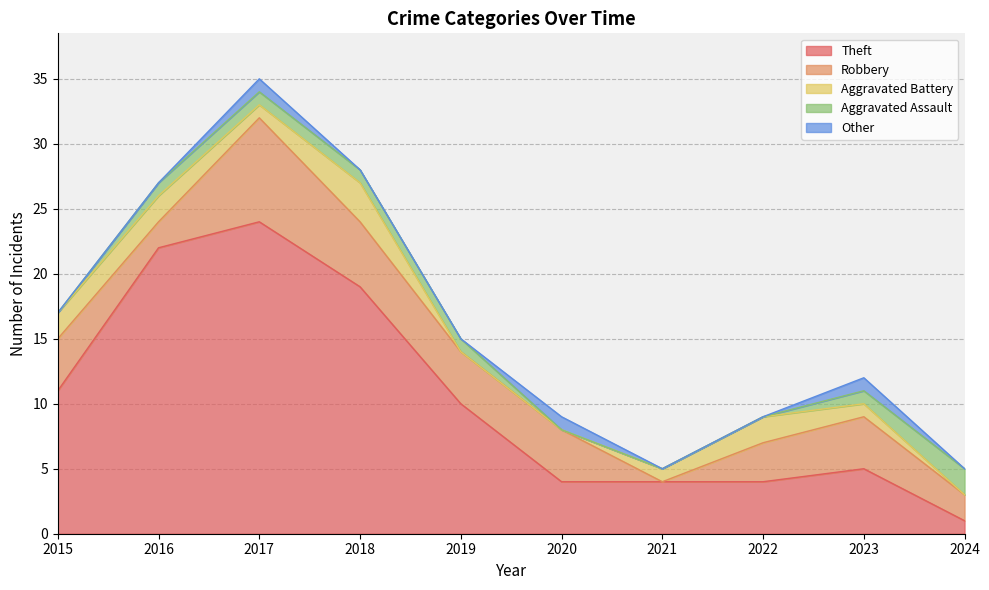

At 2024, list the series in order from smallest to largest.

Aggravated Battery, Other, Theft, Robbery, Aggravated Assault